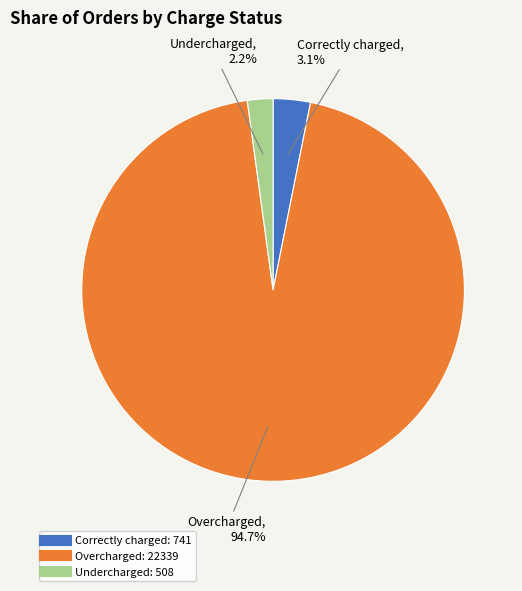

Which has a higher value, Overcharged or Undercharged?

Overcharged